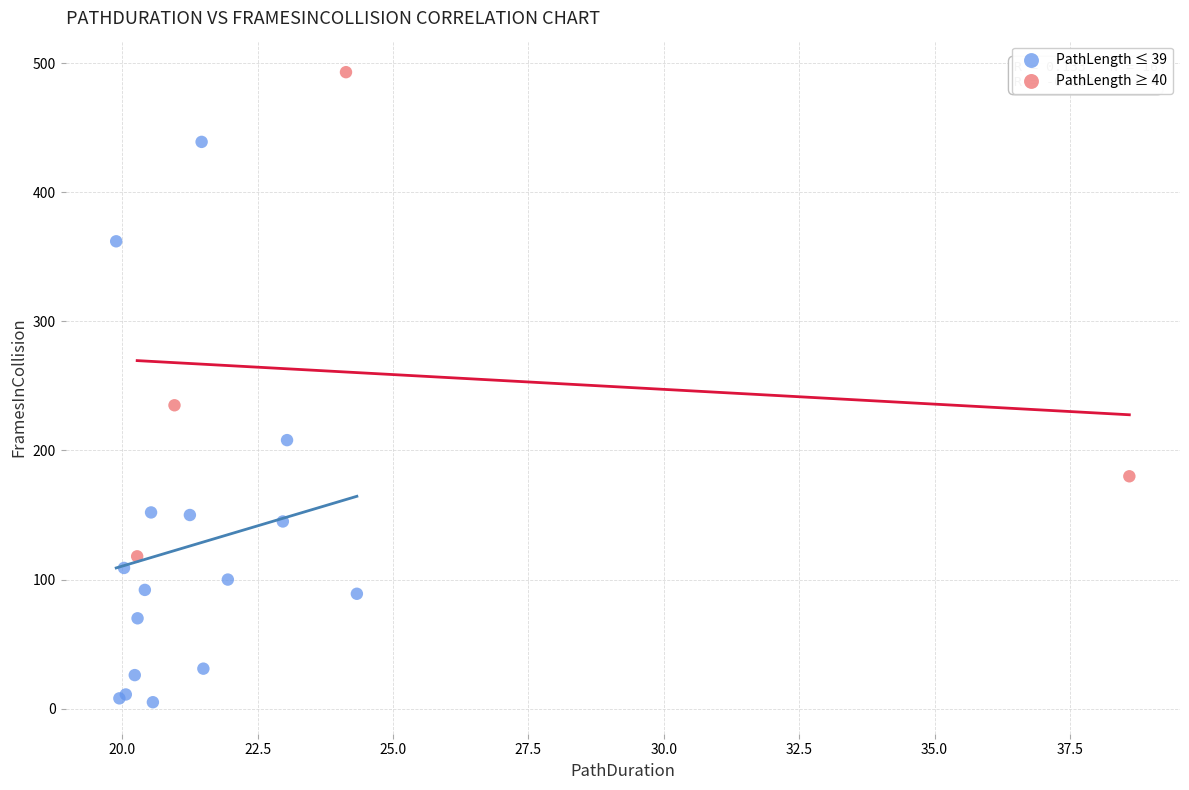

Which series contains the lowest Y value?

PathLength ≤ 39